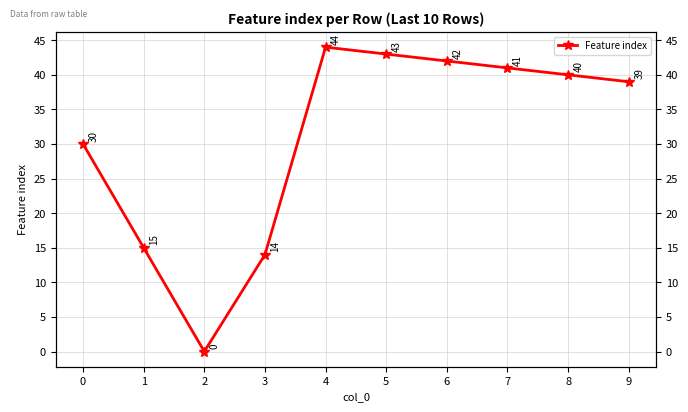

Reading left to right, extract all data points from this chart.

30	15	0	14	44	43	42	41	40	39